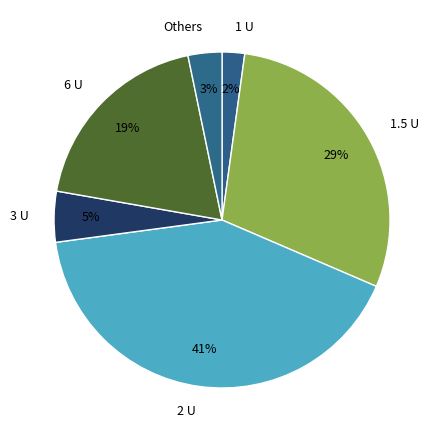

Between Others and 1.5 U, which is larger?

1.5 U